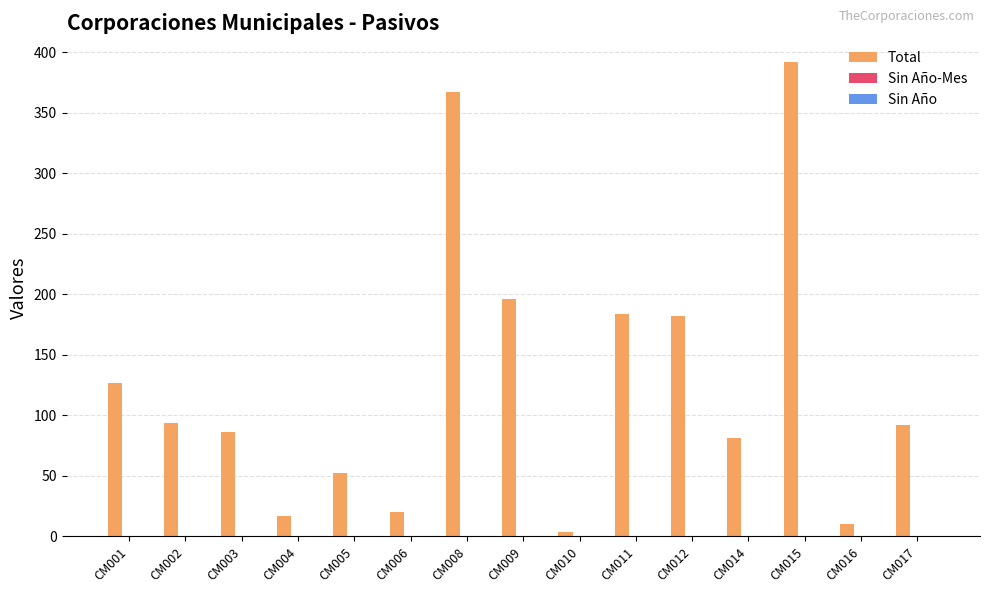

What is the change in value from CM008 to CM015?

+25